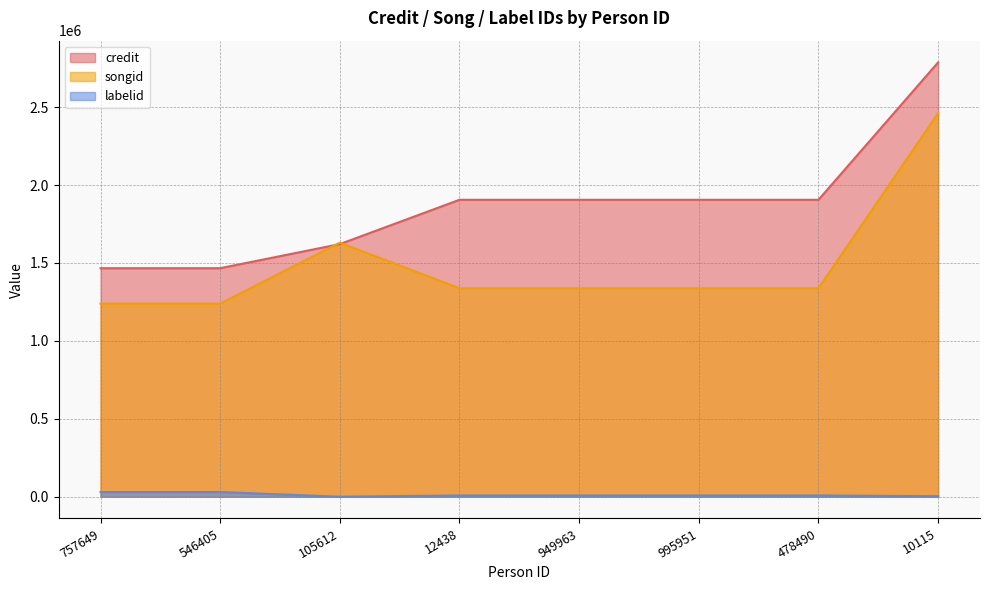

At which label is songid closest to 1850193?

105612